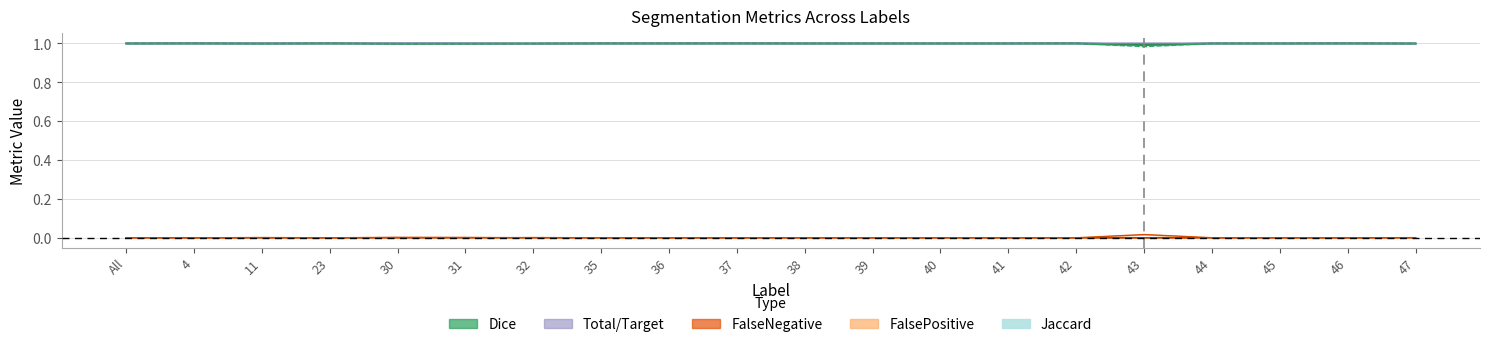

At how many categories does at least one series exceed 0?

20